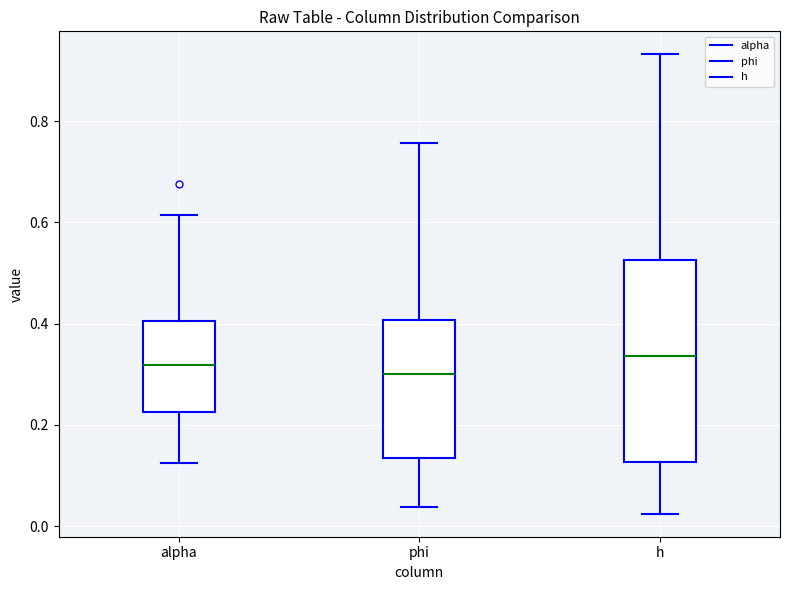

Where is the lower edge of the box for alpha on the y-axis? The values are not printed on the chart, so give them approximately, as read against the axis.

0.22